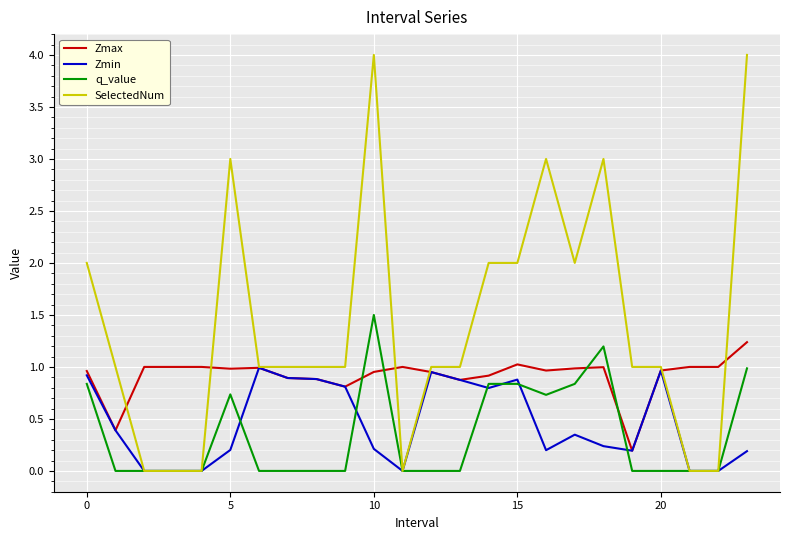

Which series has the largest range (max minus min)?

SelectedNum